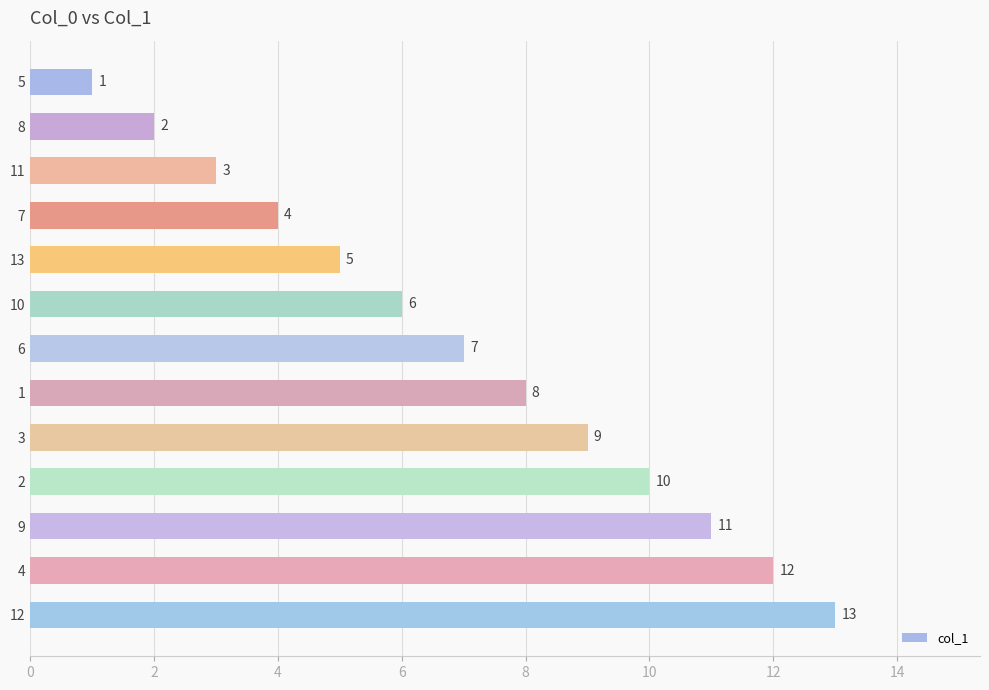

What is the sum of all values?

91